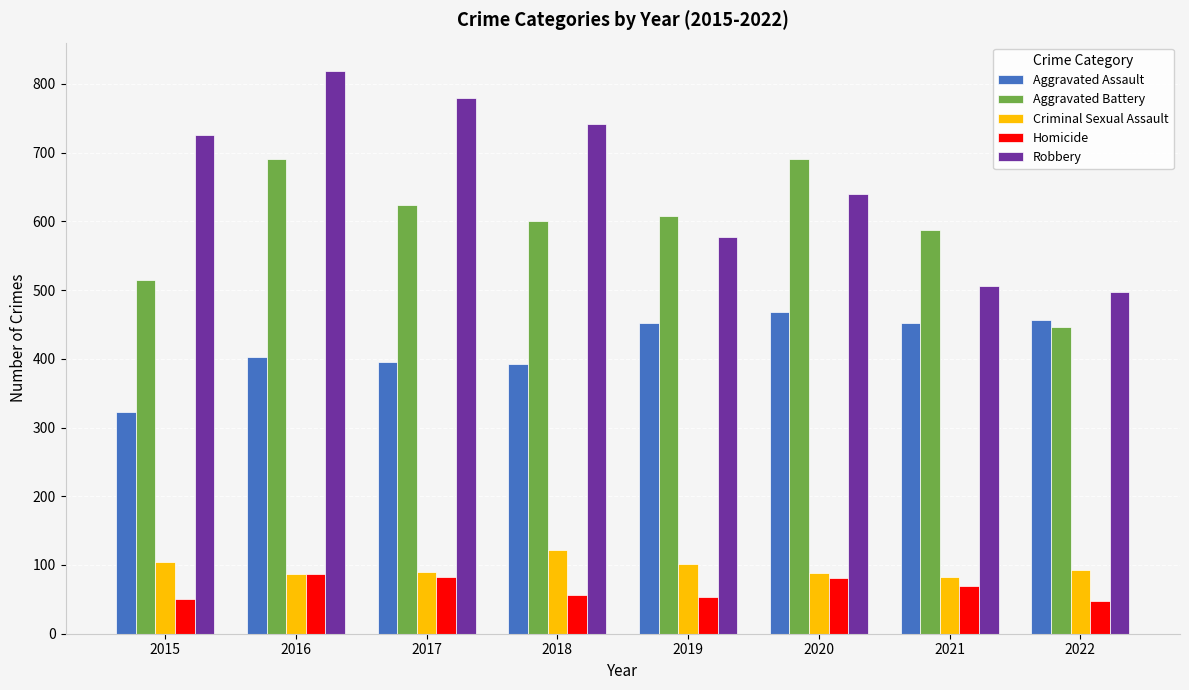

Read the Homicide value at 2015.

50